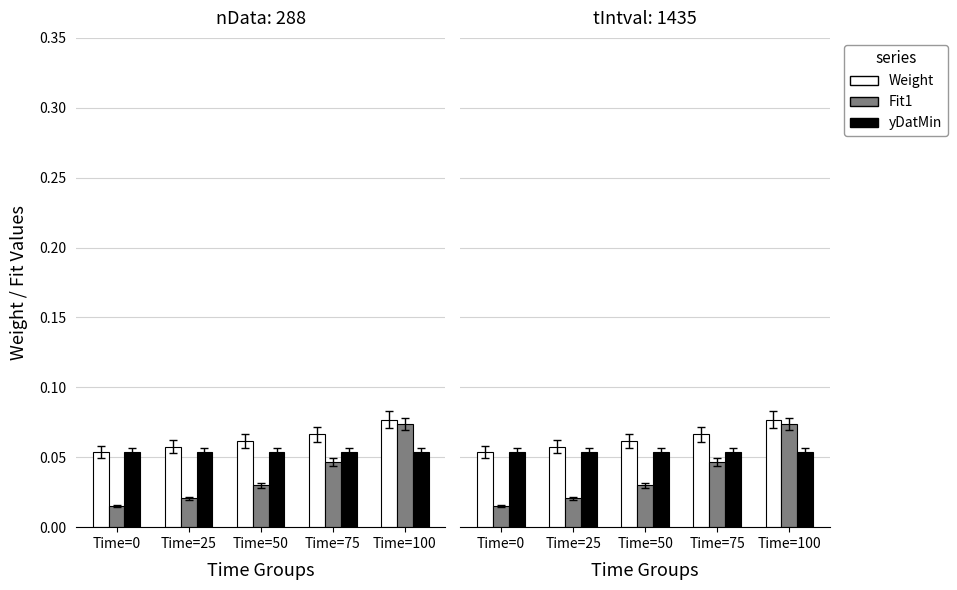

What is the average value of the Weight series?

0.1